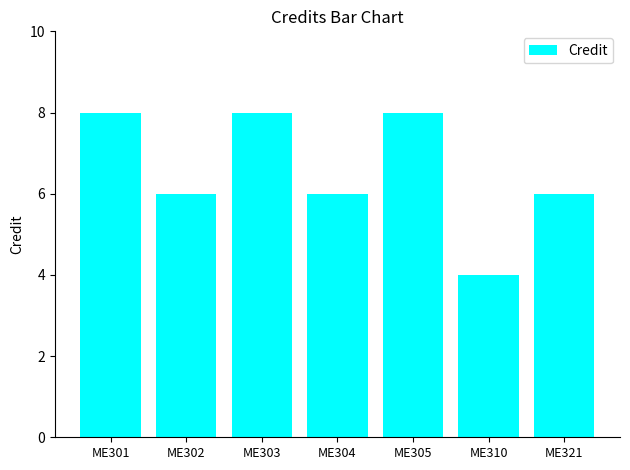

What is the average value?

7